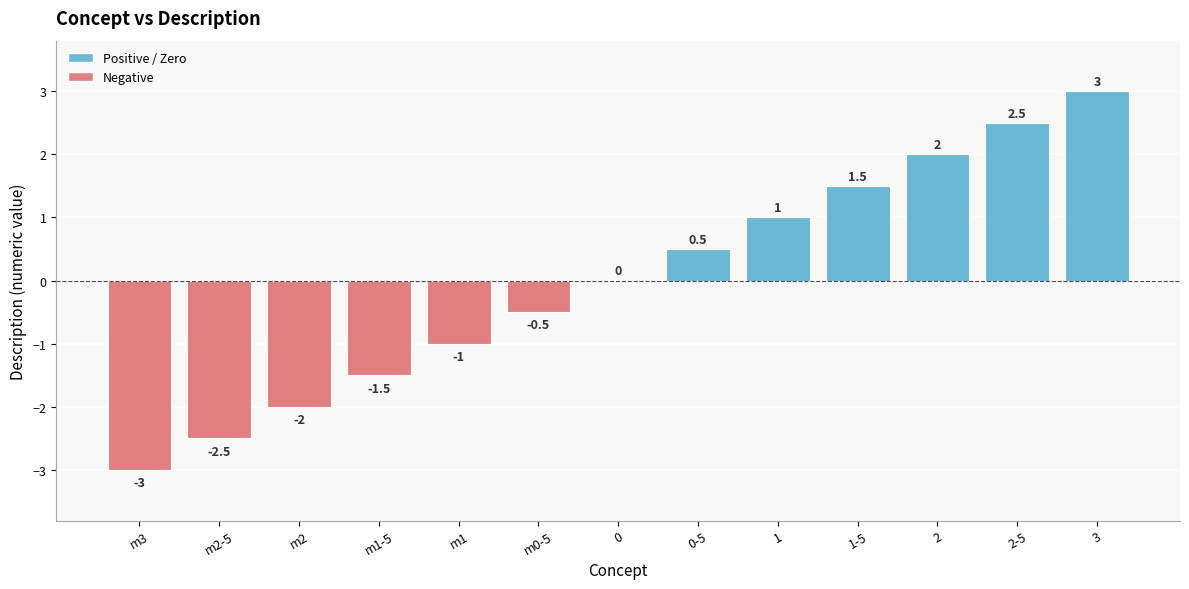

Which category has the highest value across all series?

3